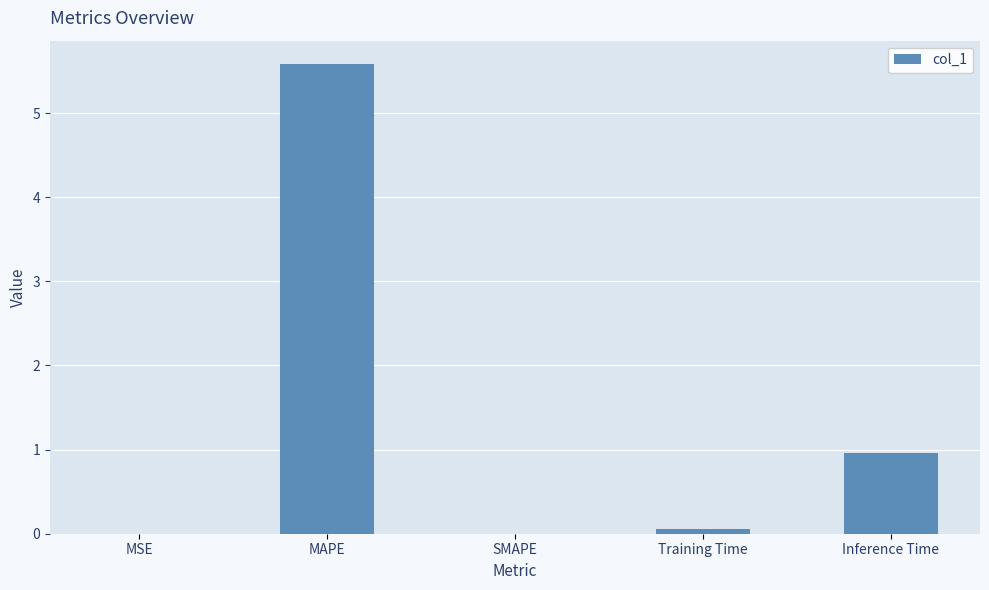

Which has a higher value, MSE or Inference Time?

Inference Time